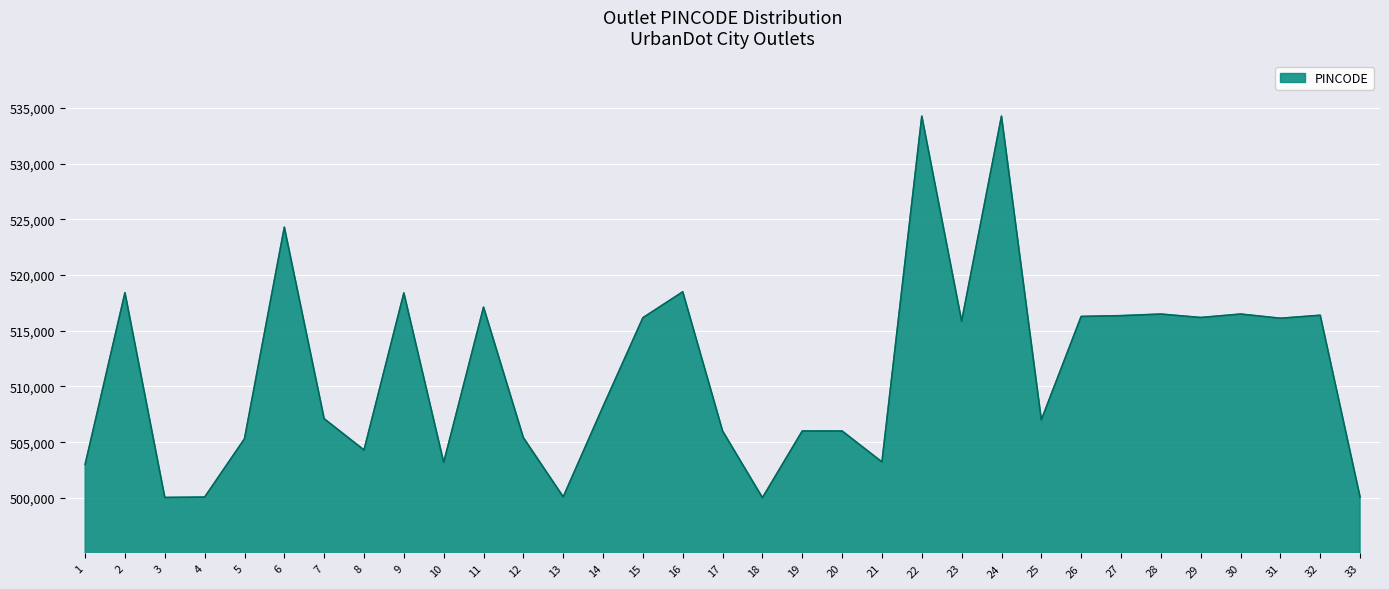

How many values are below 508206?

16